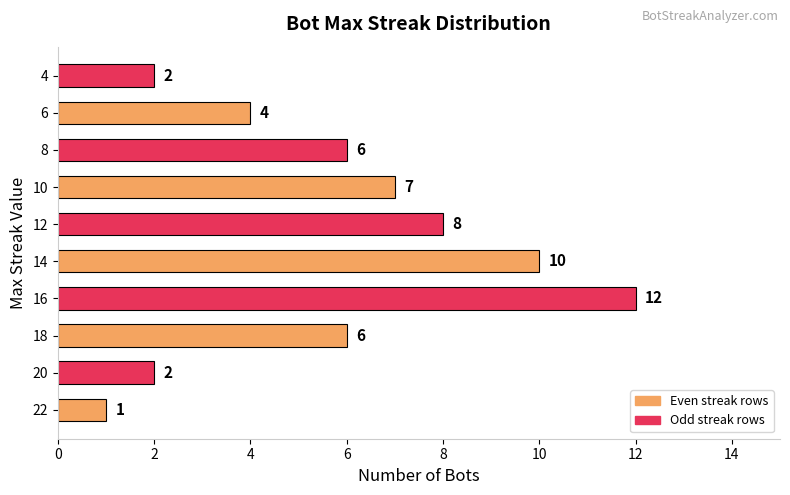

How many distinct data groups are displayed?

1